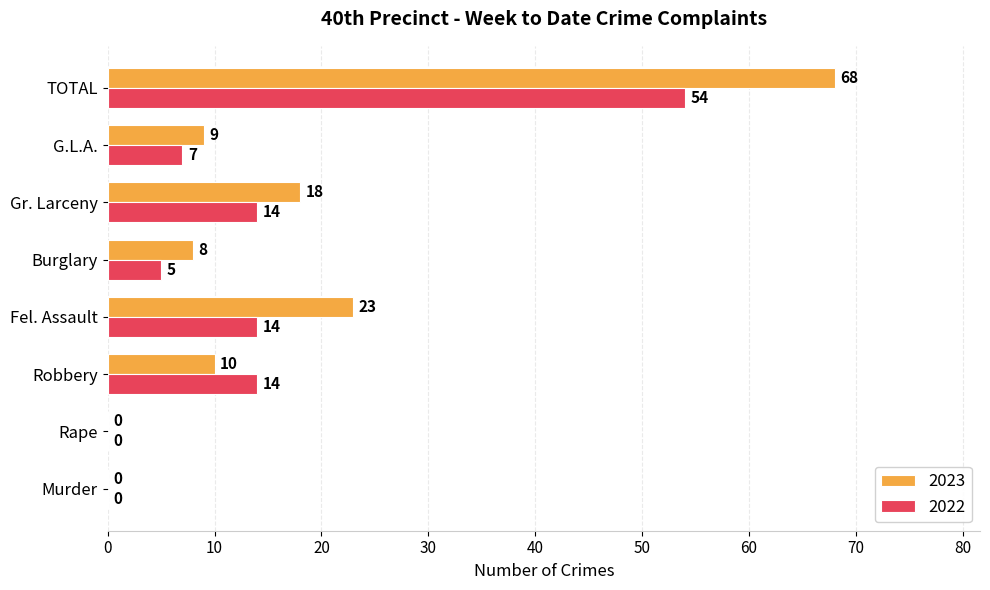

At which category is the sum across all series the highest?

TOTAL